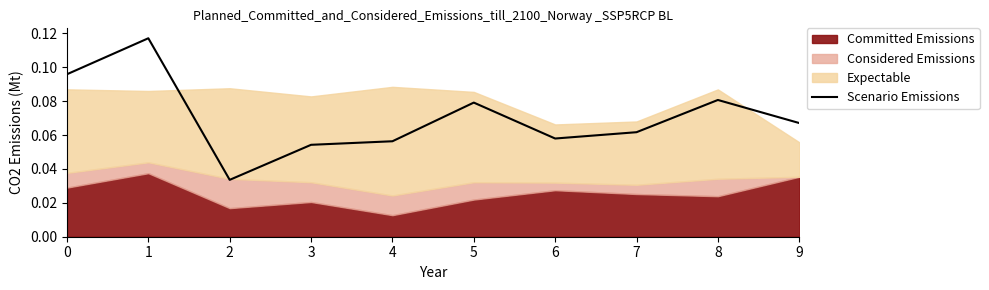

Between 7 and 8, which is larger?

8